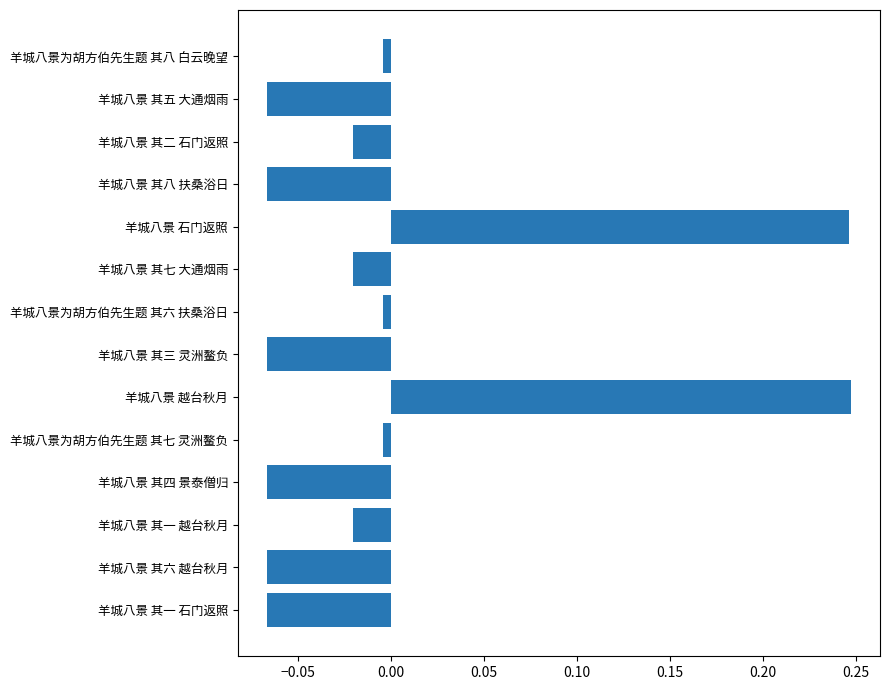

How many values are above zero?

2